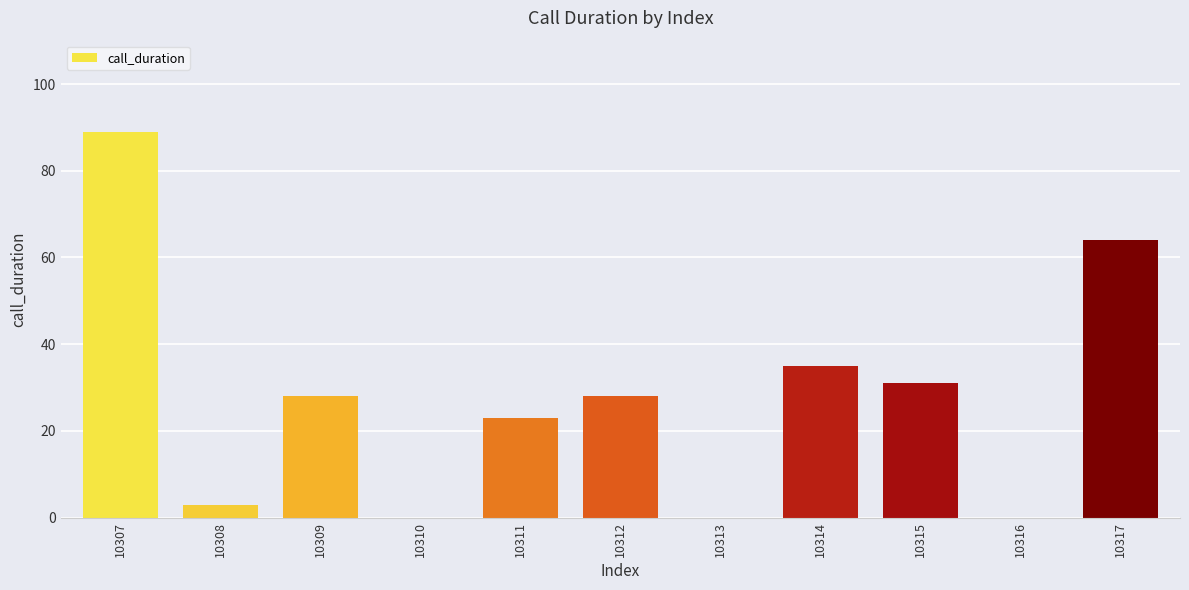

The value at 10312 is 28. True or false?

True